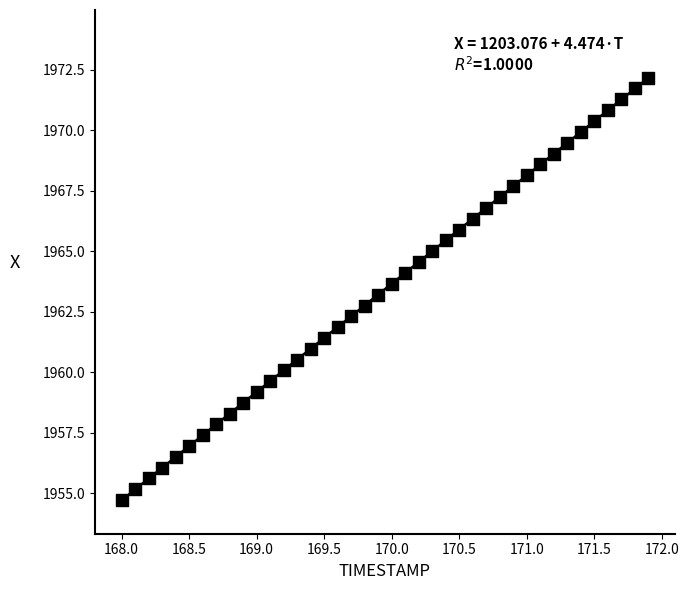

What is the range of X values (max minus min)?

3.9